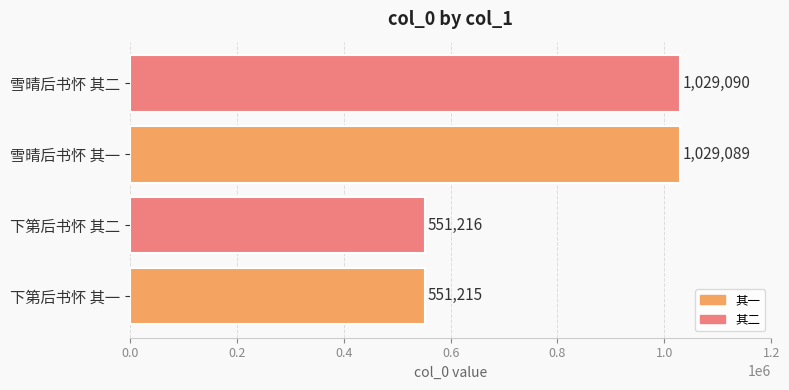

Approximately how many times larger is the value at 雪晴后书怀 其二 compared to 雪晴后书怀 其一?

1.0